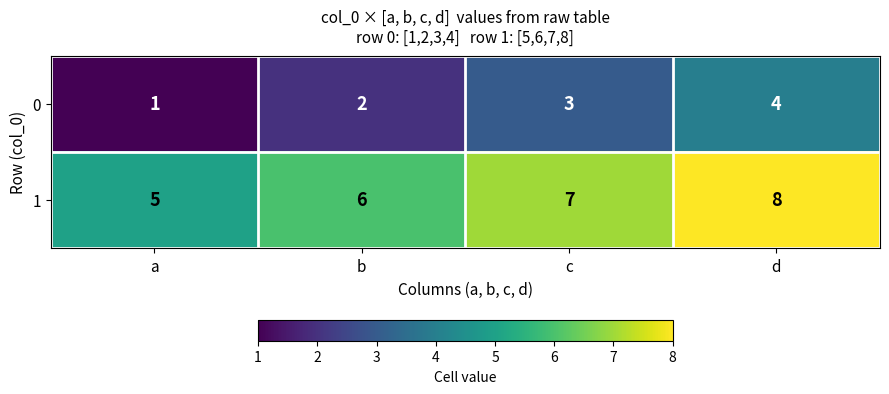

Count the number of categories in the chart.

4